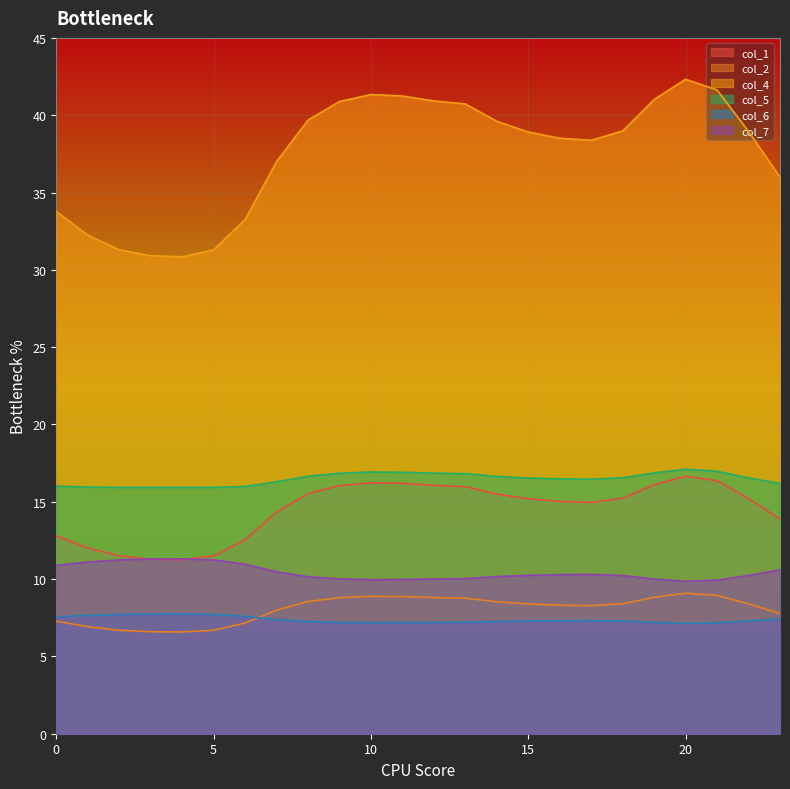

Reading left to right, transcribe all the data shown in this chart.

col_1: 12.8	12.0	11.5	11.3	11.3	11.5	12.5	14.3	15.5	16.0	16.2	16.2	16.1	16.0	15.5	15.2	15.0	15.0	15.2	16.1	16.6	16.4	15.2	13.9
col_2: 7.3	6.9	6.7	6.6	6.6	6.7	7.2	8.0	8.6	8.8	8.9	8.9	8.8	8.8	8.5	8.4	8.3	8.3	8.4	8.8	9.1	8.9	8.4	7.8
col_4: 33.8	32.2	31.3	30.9	30.8	31.3	33.2	37.0	39.7	40.9	41.3	41.2	40.9	40.7	39.6	38.9	38.5	38.4	39.0	41.0	42.3	41.6	39.0	36.0
col_5: 16.0	15.9	15.9	15.9	15.9	15.9	16.0	16.3	16.7	16.8	16.9	16.9	16.9	16.8	16.6	16.5	16.5	16.5	16.5	16.9	17.1	17.0	16.5	16.2
col_6: 7.6	7.7	7.7	7.7	7.7	7.7	7.6	7.4	7.3	7.2	7.2	7.2	7.2	7.2	7.3	7.3	7.3	7.3	7.3	7.2	7.1	7.2	7.3	7.4
col_7: 10.9	11.1	11.2	11.3	11.3	11.2	11.0	10.5	10.2	10.0	10.0	10.0	10.0	10.0	10.2	10.2	10.3	10.3	10.2	10.0	9.9	9.9	10.2	10.6